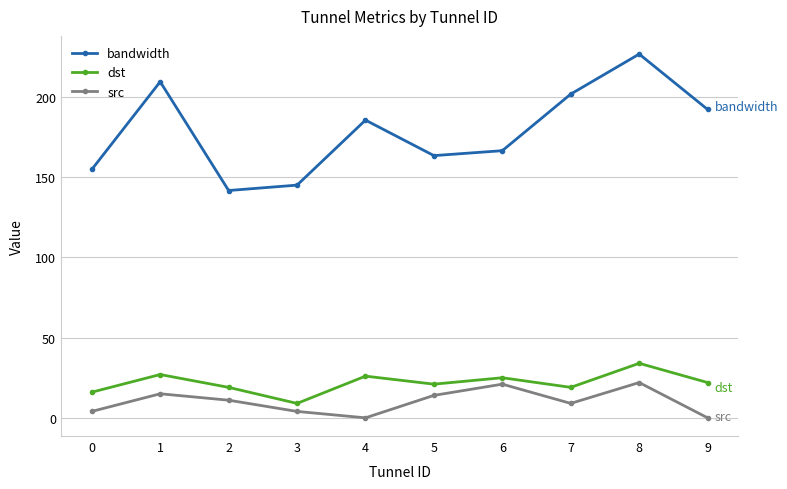

Where is the first local minimum for dst?

3